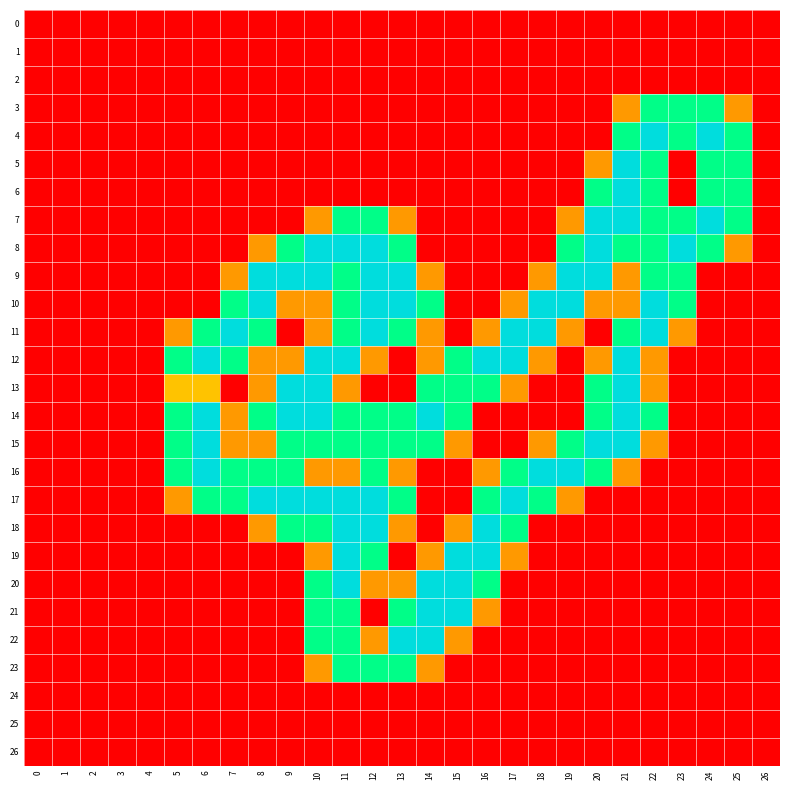

Between 2 and 7, which is larger?

2